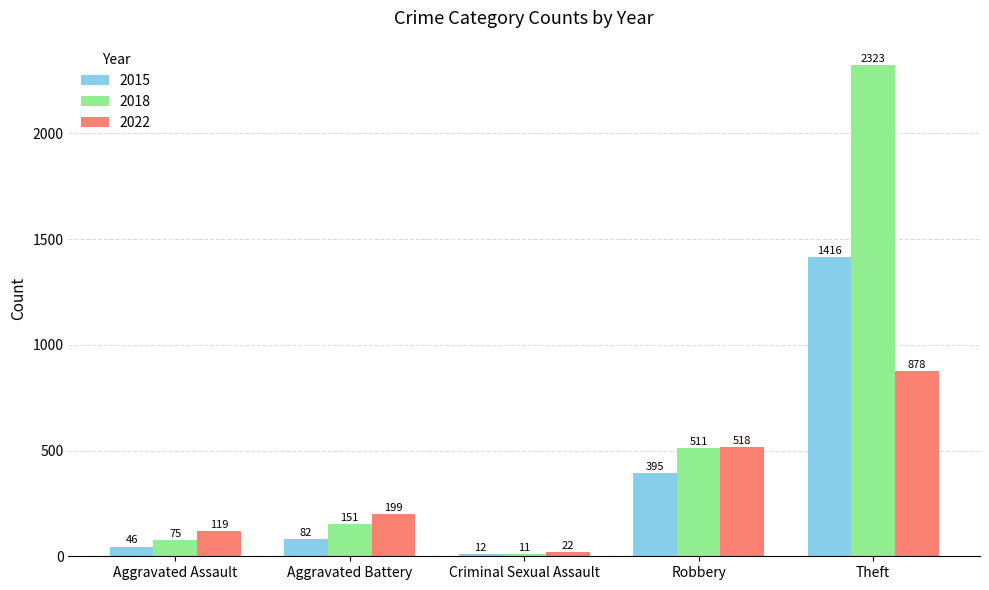

At how many categories does at least one series exceed 133?

3